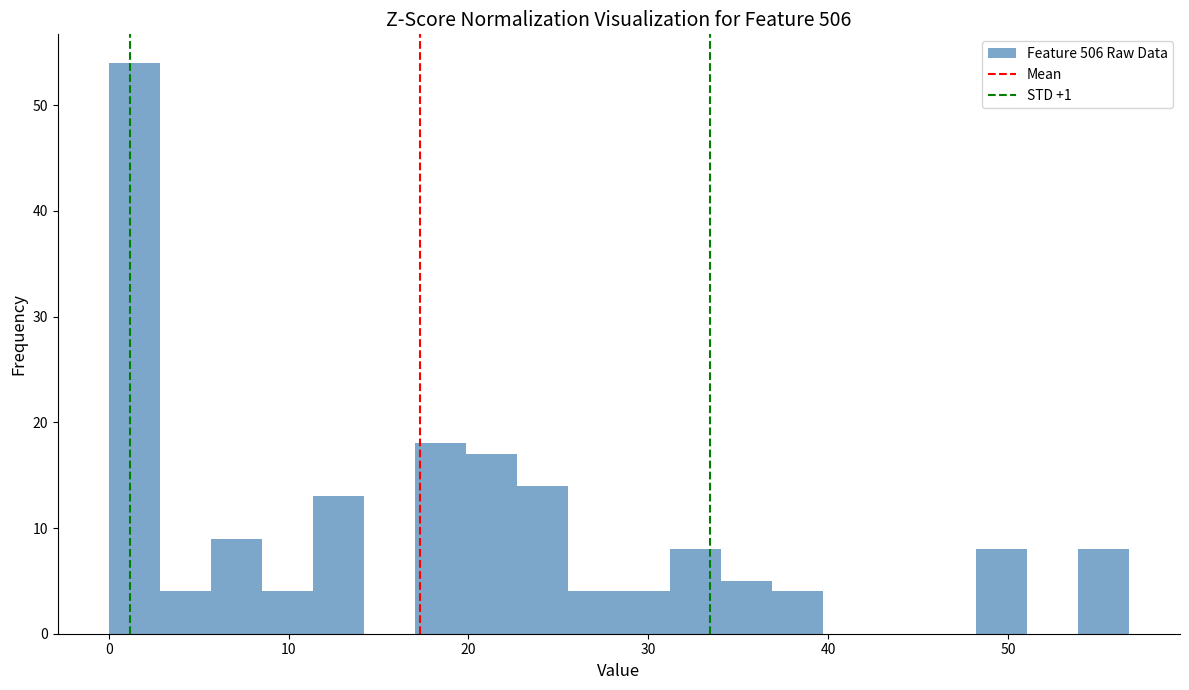

Around what value on the x-axis is the tallest bar? Give the approximate position of its centre, as read against the axis.

1